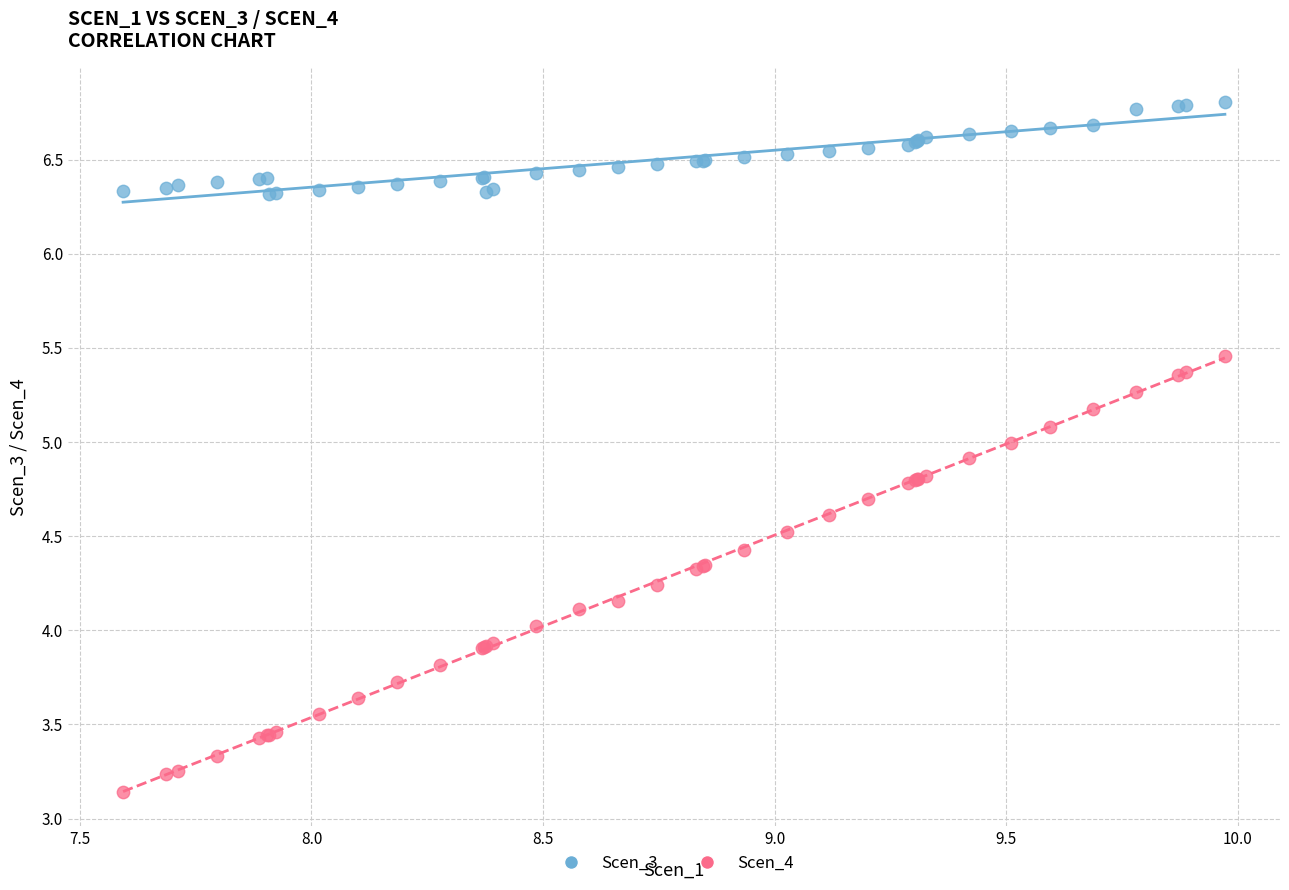

What is the X range (max minus min) for the scatter plot?

2.4